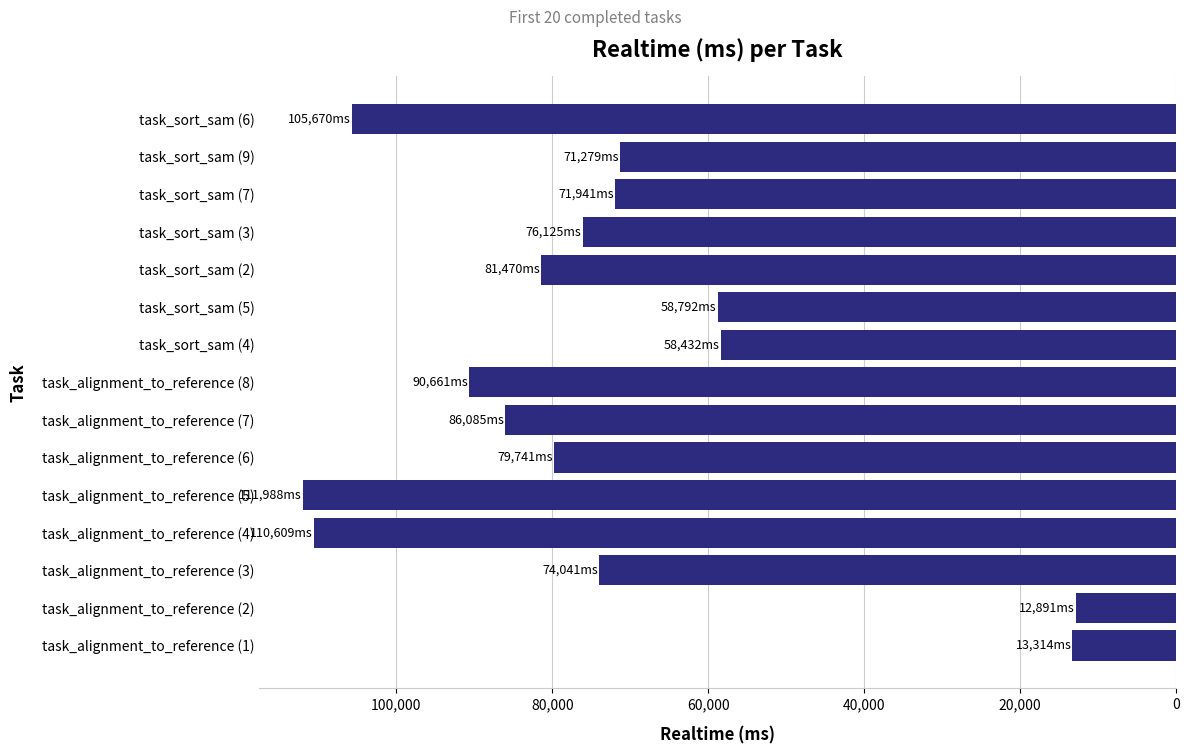

Are the bars horizontal?

Yes